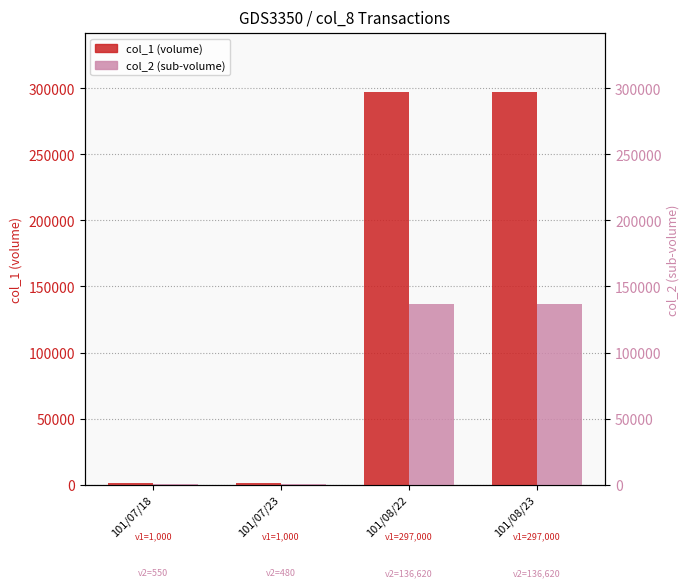

What are all the series names shown in the legend?

col_1, col_2